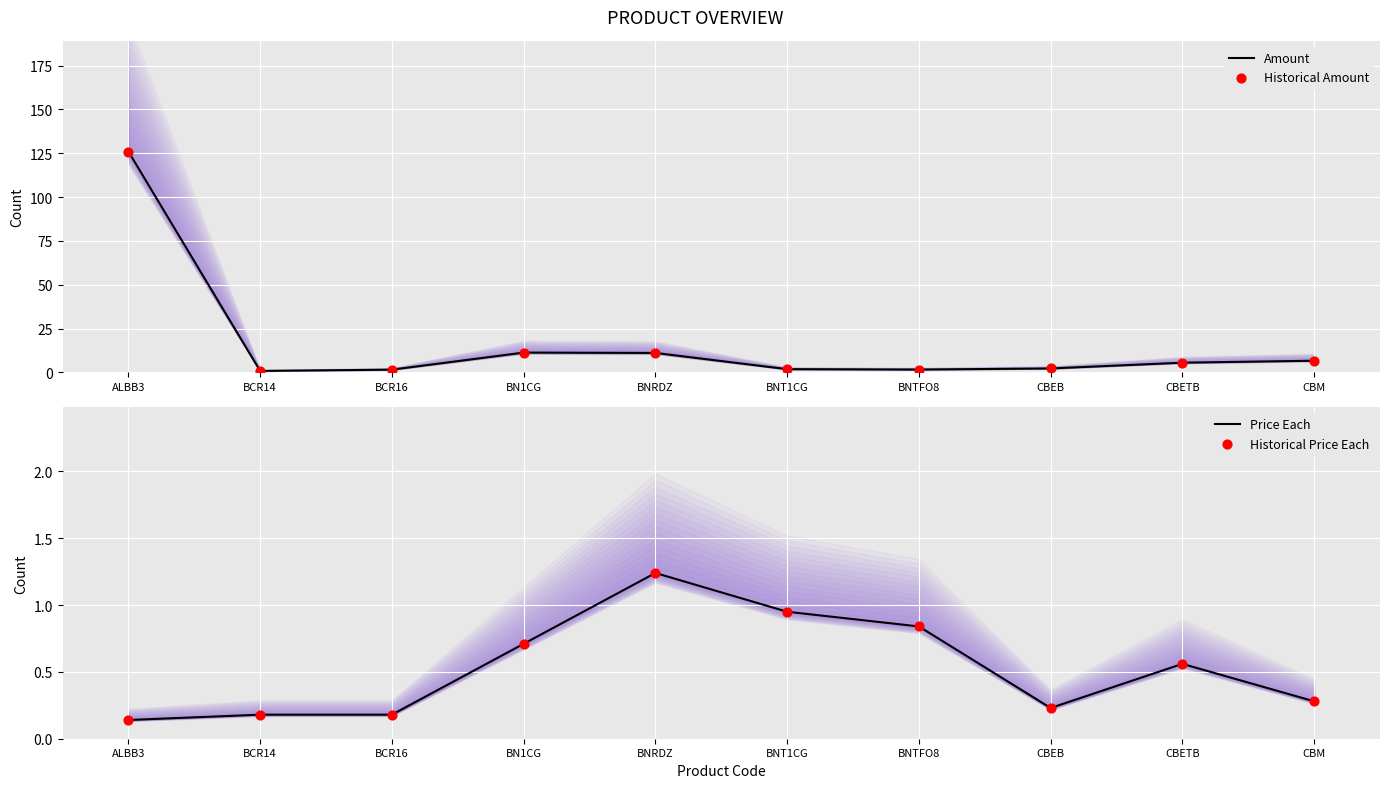

Which series contains the lowest Y value?

Price Each